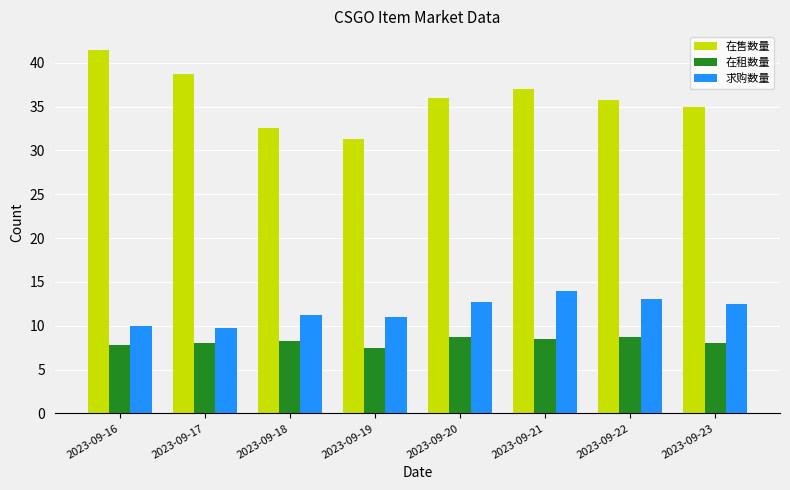

Read the 在租数量 value at 2023-09-19.

7.5